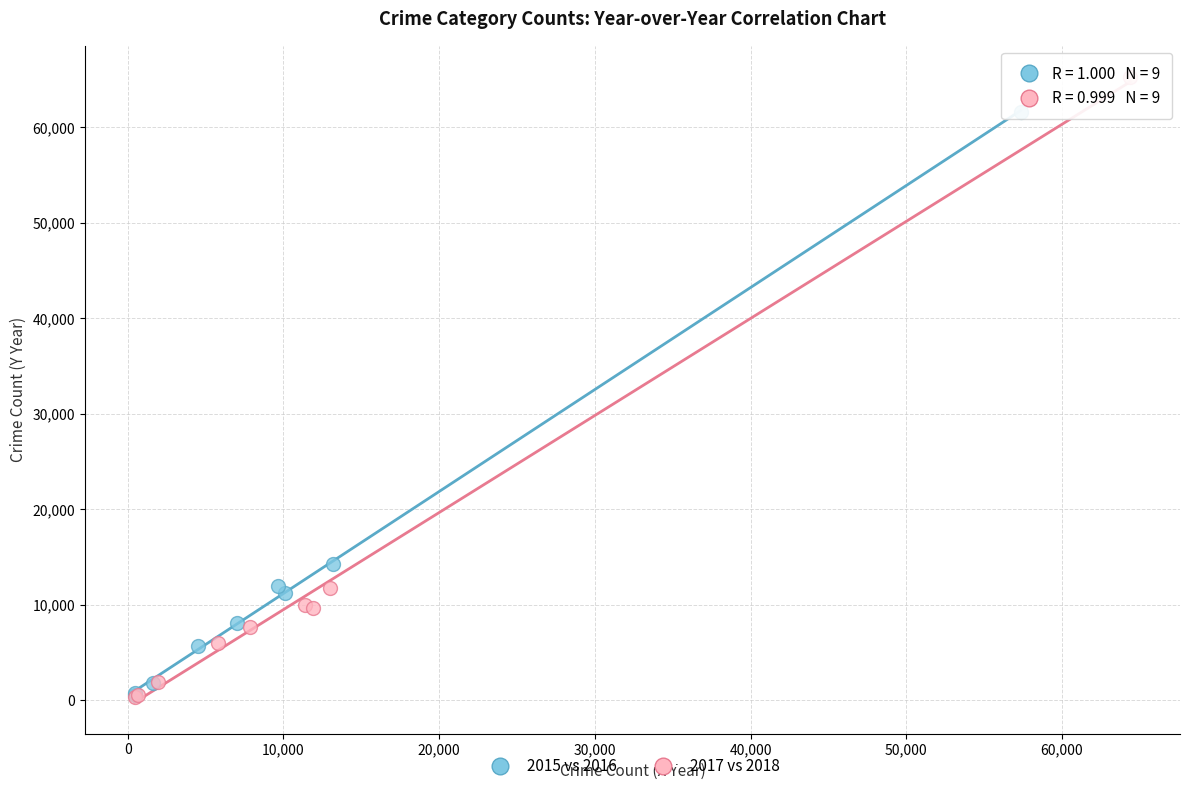

Which series has the widest spread of Y values?

2017 vs 2018